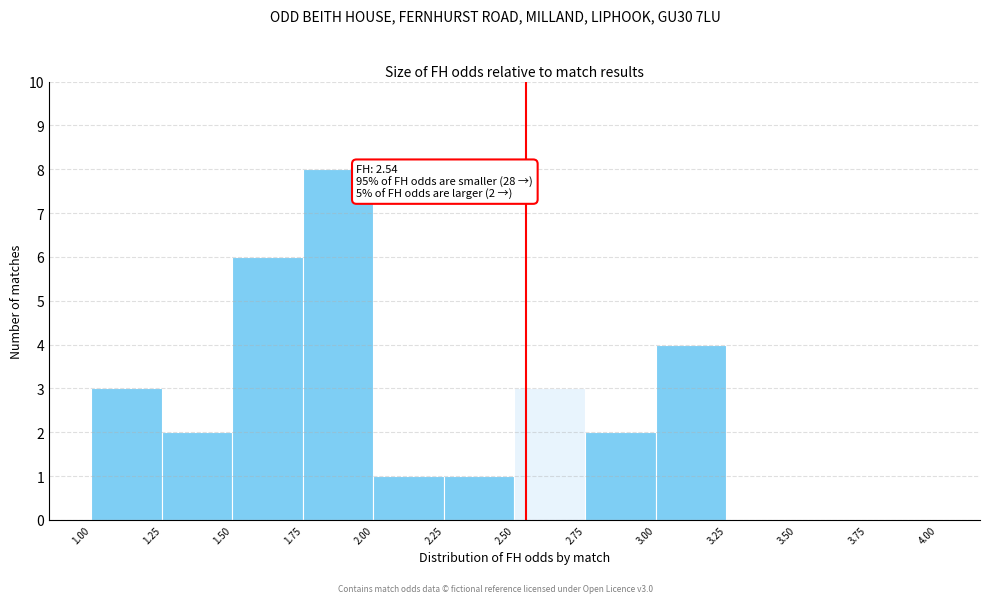

Over which range of the x-axis is the bar tallest?

1.75 to 2.00